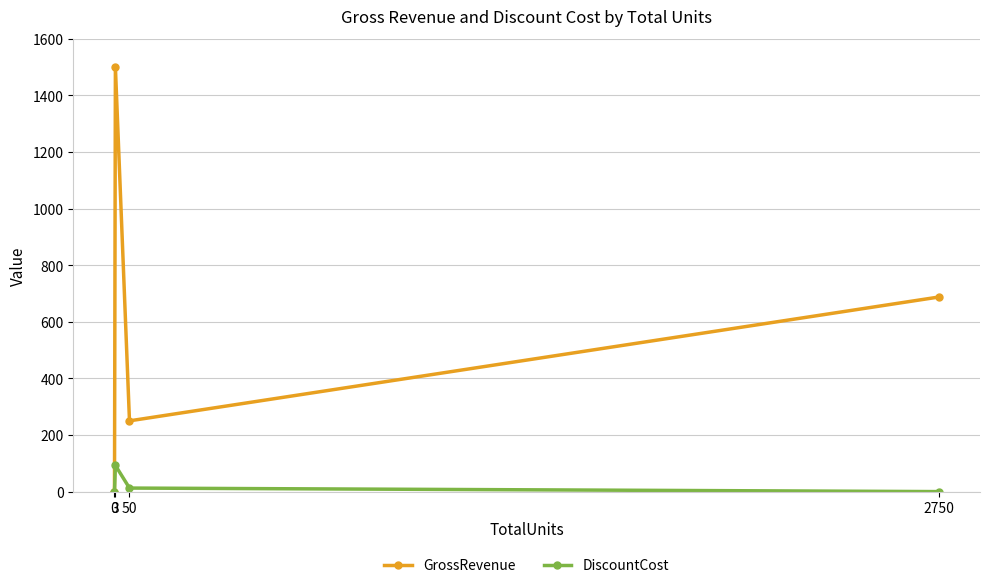

At which label does GrossRevenue reach its peak?

3